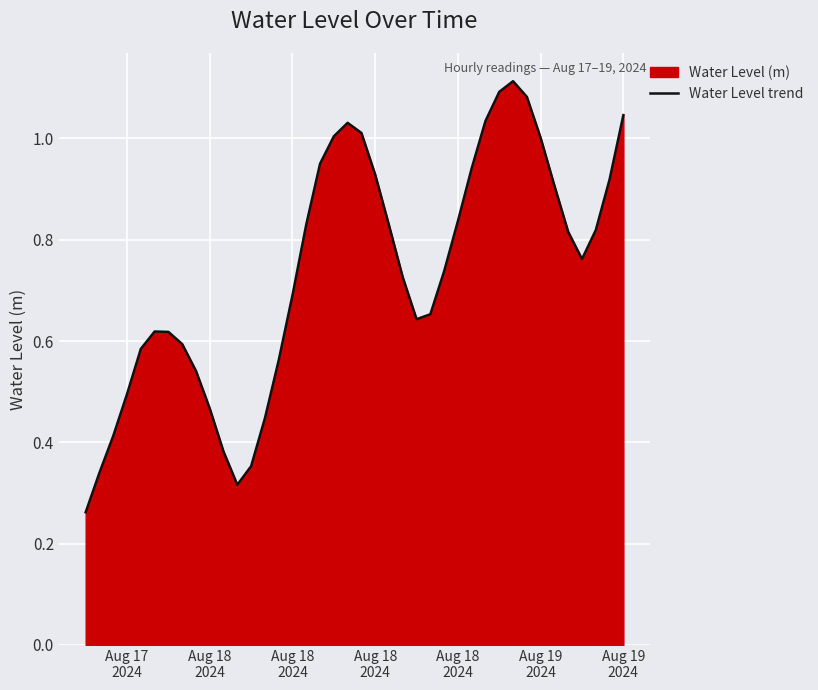

Reading left to right, what are all the values shown in this chart?

0.3	0.3	0.4	0.5	0.6	0.6	0.6	0.6	0.5	0.5	0.4	0.3	0.4	0.4	0.6	0.7	0.8	1.0	1.0	1.0	1.0	0.9	0.8	0.7	0.6	0.7	0.7	0.8	0.9	1.0	1.1	1.1	1.1	1.0	0.9	0.8	0.8	0.8	0.9	1.0